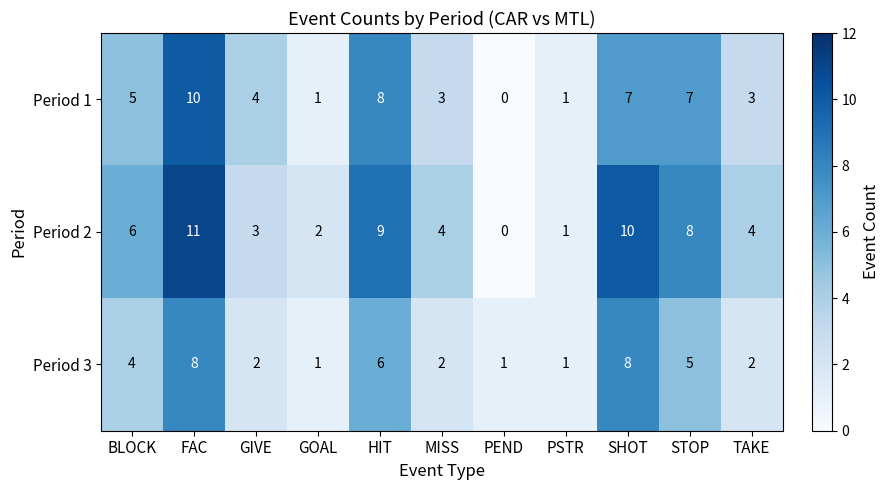

What is the average value of the Period 3 series?

4